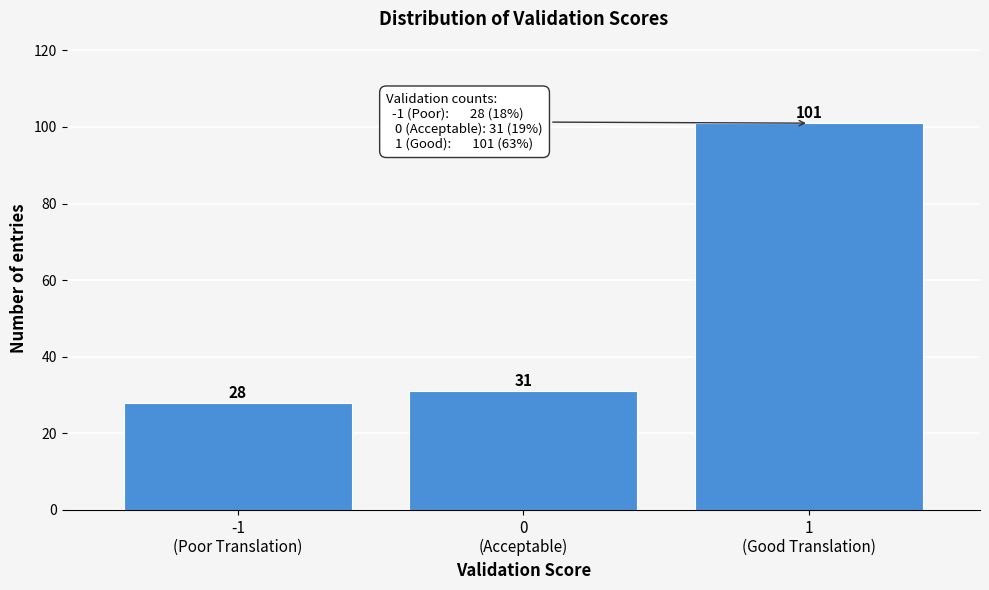

Reading left to right, what are all the values shown in this chart?

28	31	101